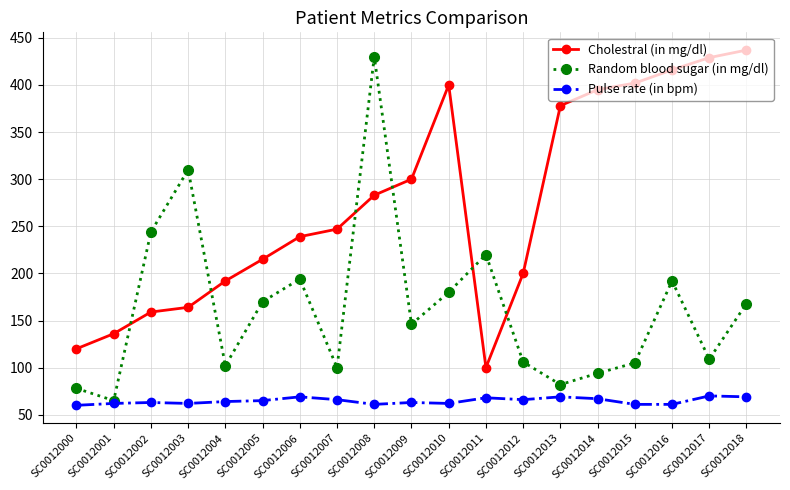

List the series in order of their overall mean, highest first.

Cholestral (in mg/dl), Random blood sugar (in mg/dl), Pulse rate (in bpm)